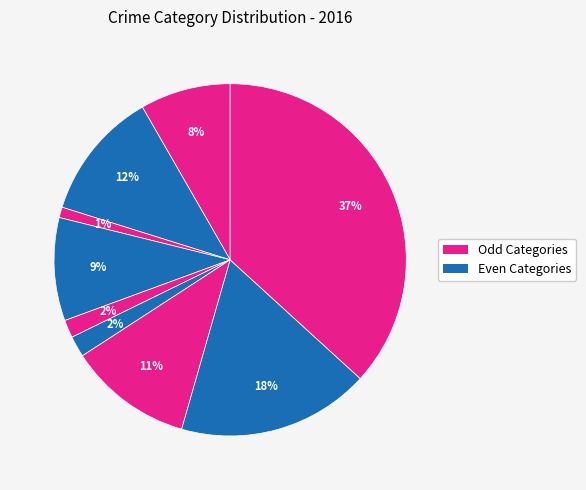

Is there any slice that represents more than half of the pie?

No